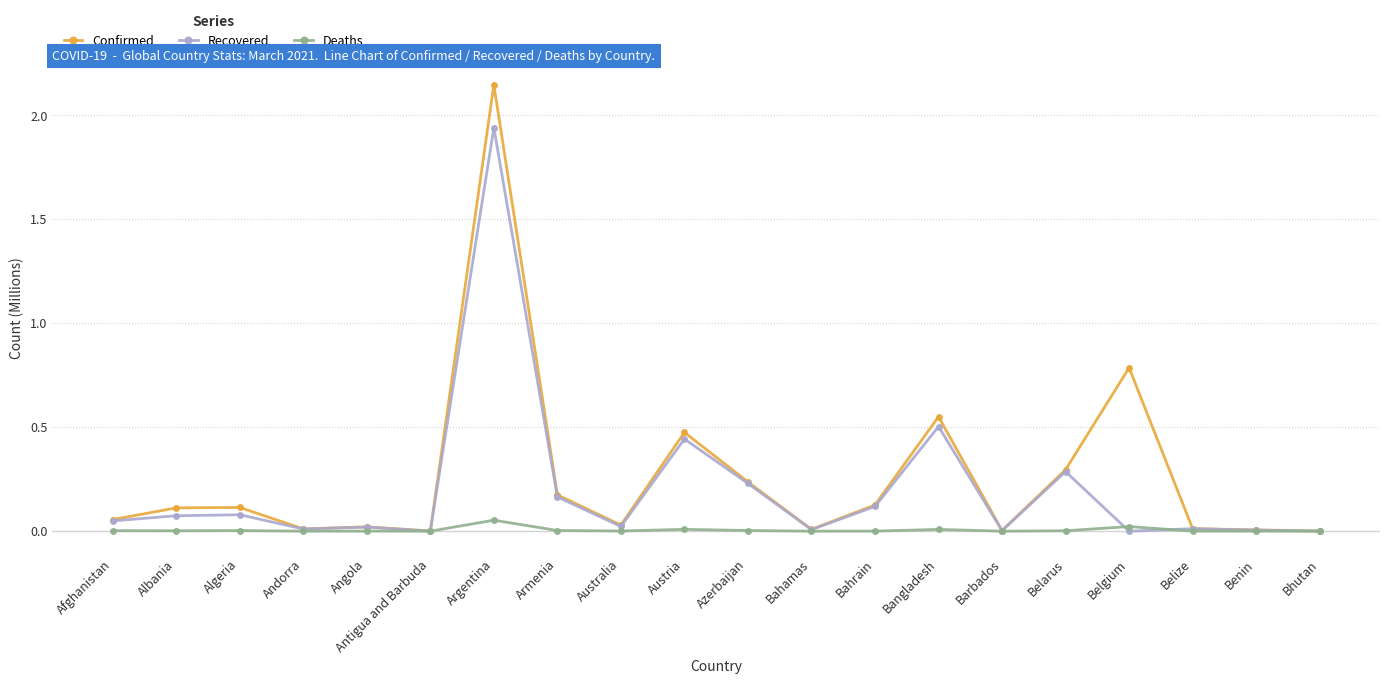

At which category does the chart reach its peak across all series?

Argentina